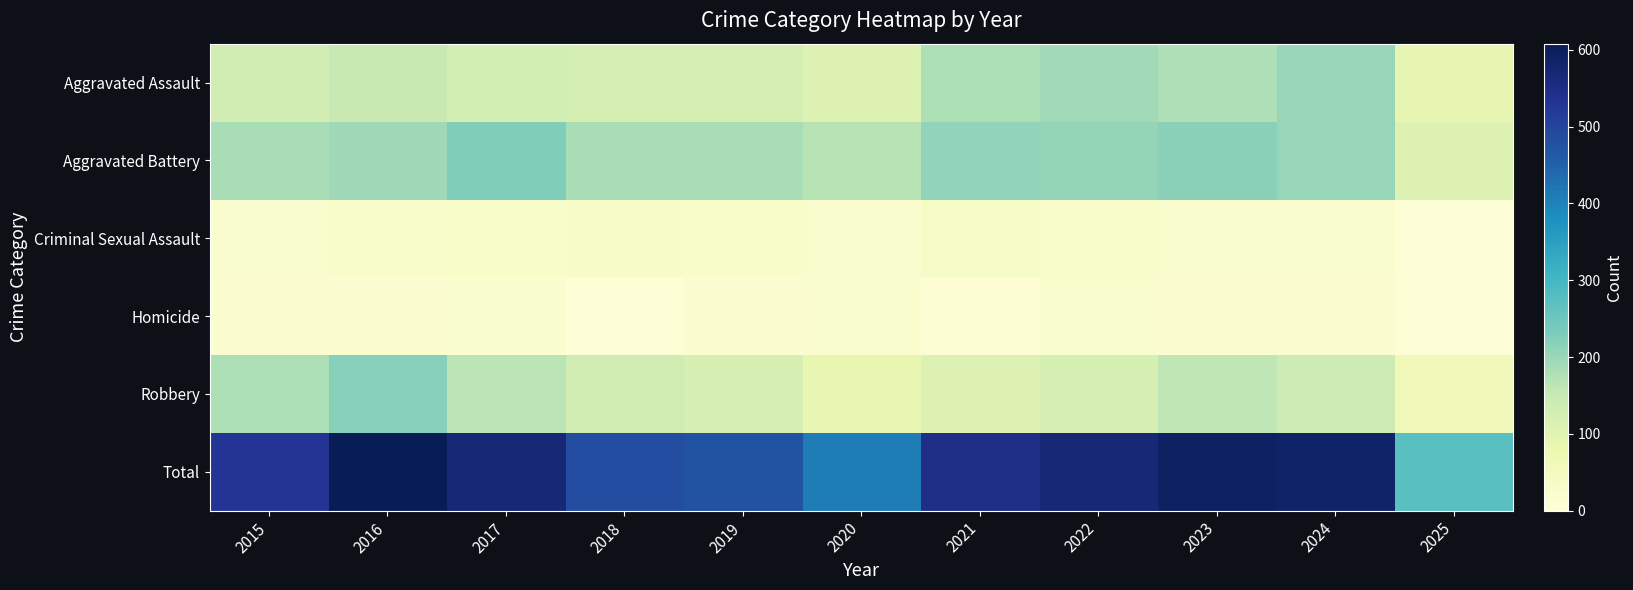

Which series has the widest spread of values?

Total